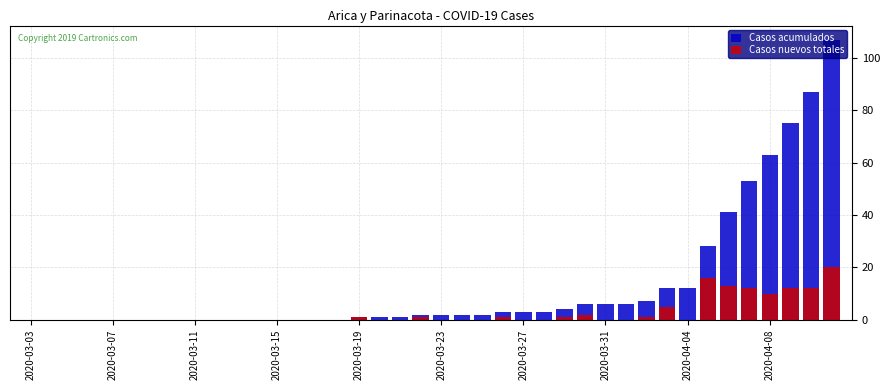

Which series changed the most between 2020-03-15 and 2020-04-04?

Casos acumulados